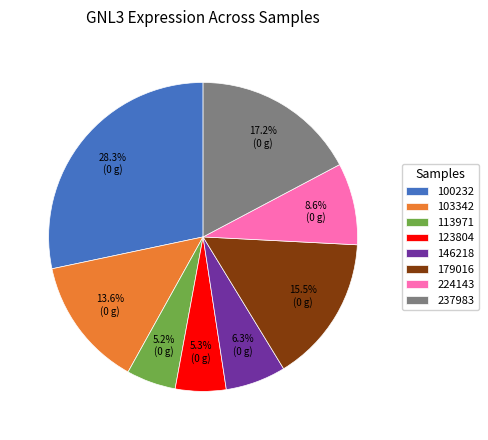

To the nearest percent, what is the difference between the largest and smallest slice percentages?

23%